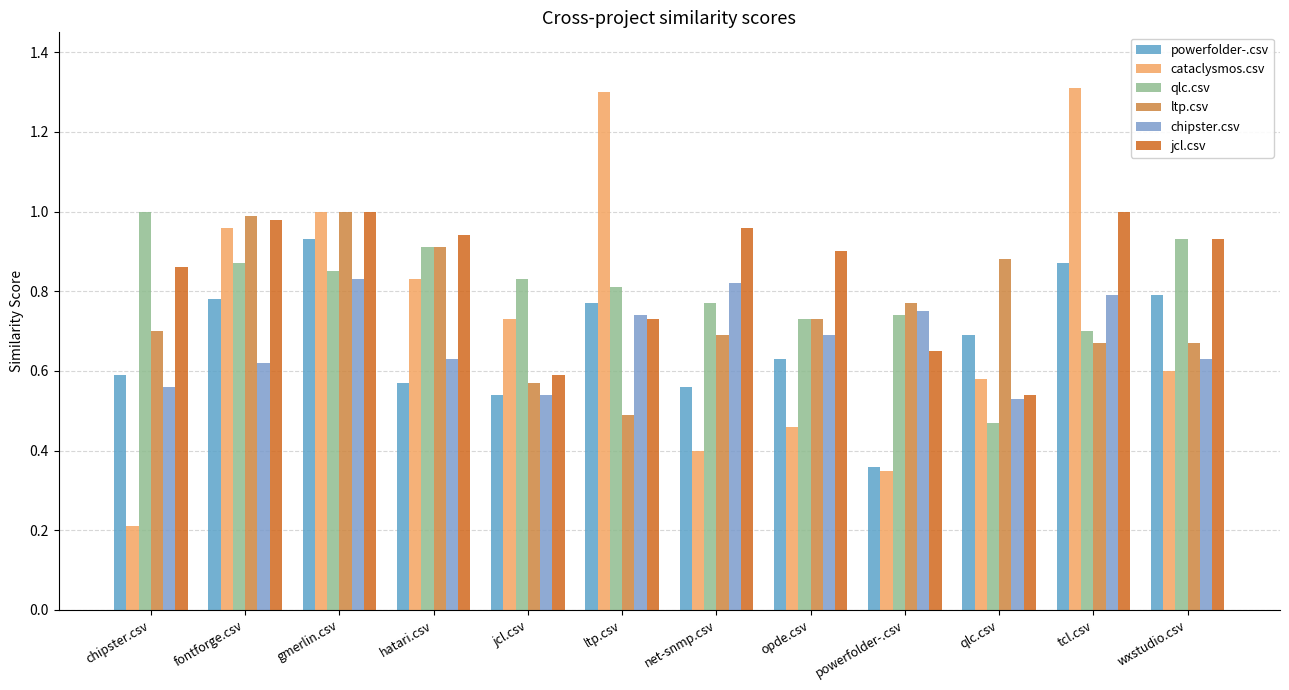

How many data points does each series have?

12